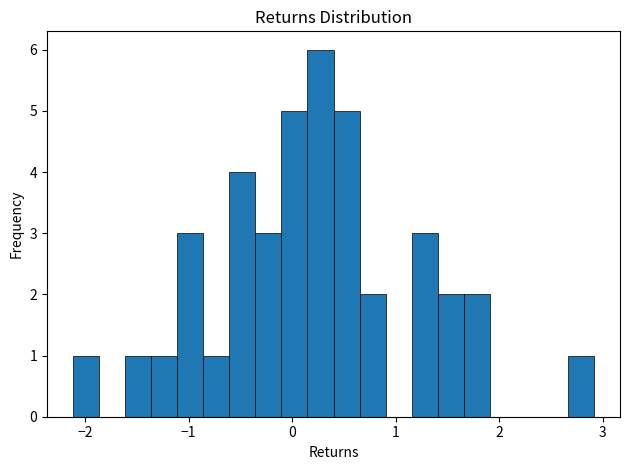

Around what value on the x-axis is the tallest bar? Give the approximate position of its centre, as read against the axis.

0.3